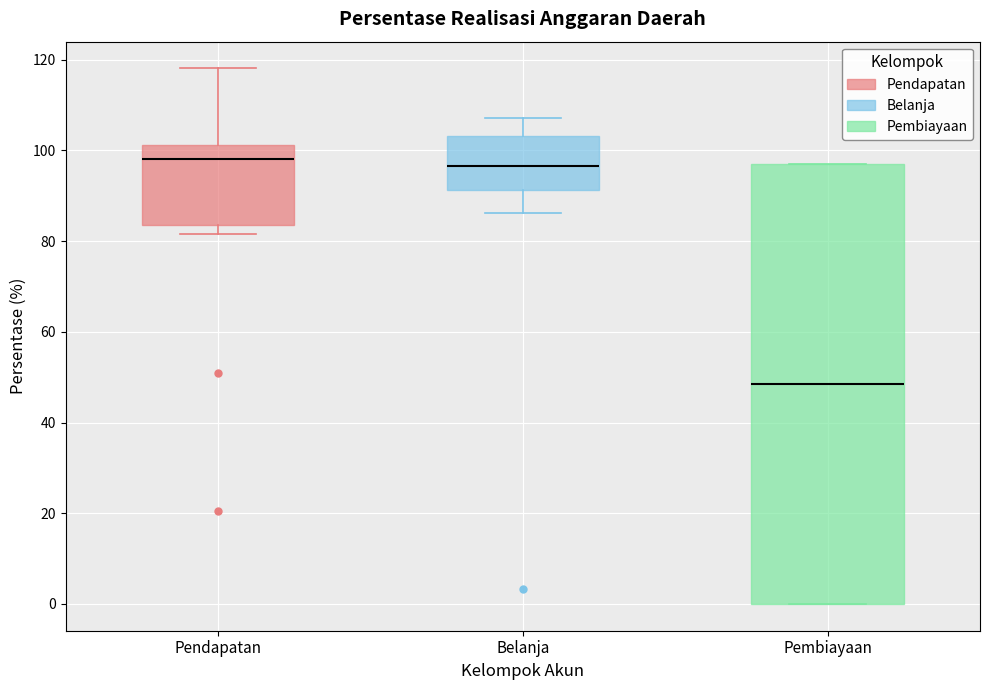

Reading left to right, read every box against the y-axis: the position of its median line, the range the box covers, and the ends of its whiskers. The values are not printed on the chart, so give them approximately, as read against the axis.

Pendapatan: median 98, box 84 to 102, whiskers 82 to 118
Belanja: median 96, box 92 to 104, whiskers 86 to 108
Pembiayaan: median 48, box 0 to 98, whiskers 0 to 98